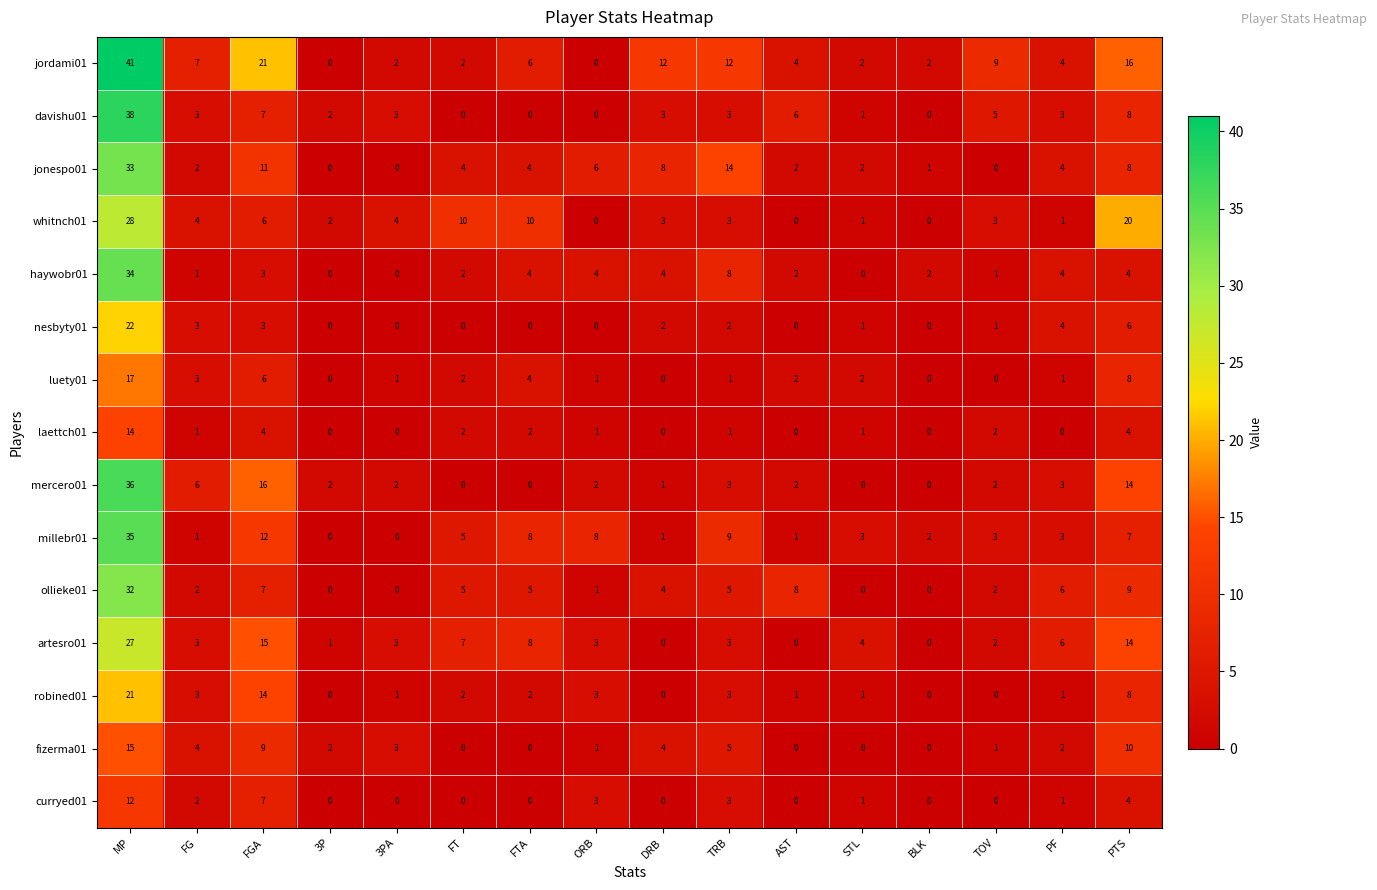

Where is robined01 nearest to the value 10?

PTS